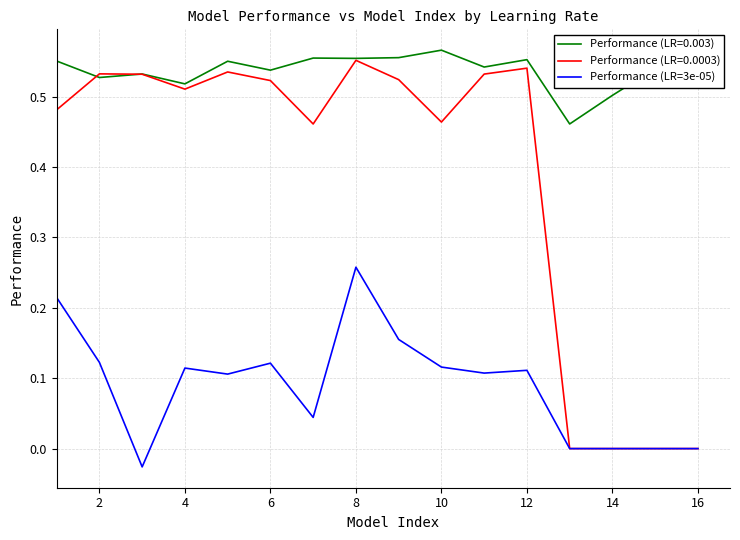

True or false: Performance (LR=3e-05) and Performance (LR=0.003) intersect in this chart.

False